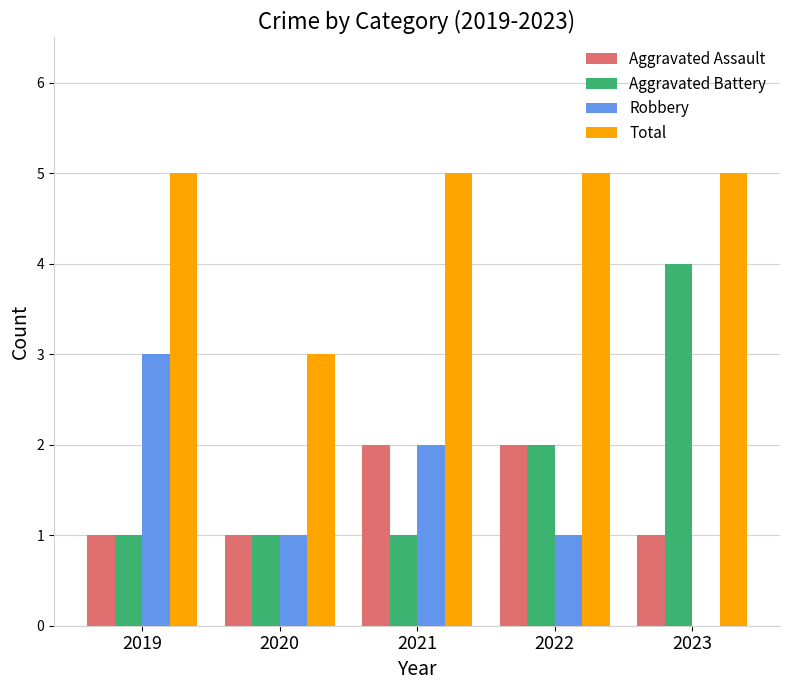

What is the total value across all series at 2019?

10